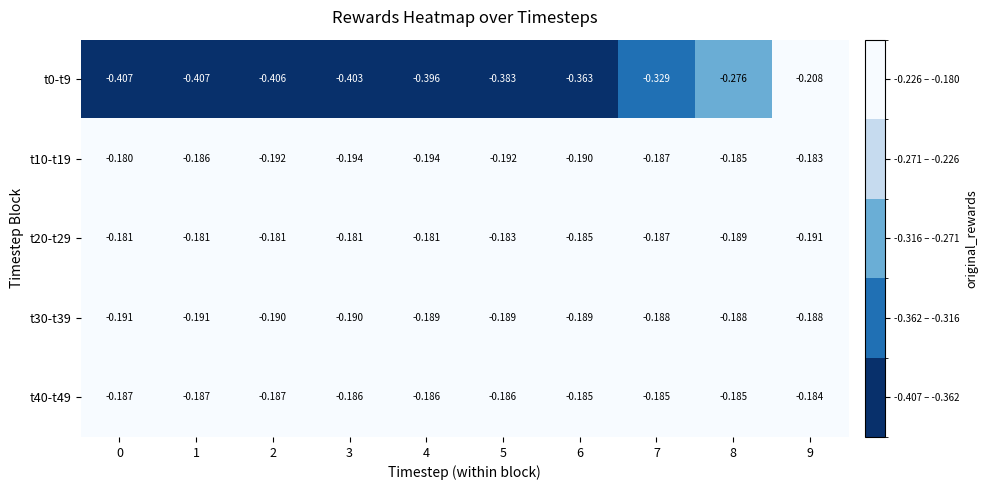

Is the value of t40-t49 at 0 greater than the value of t10-t19 at 2?

Yes